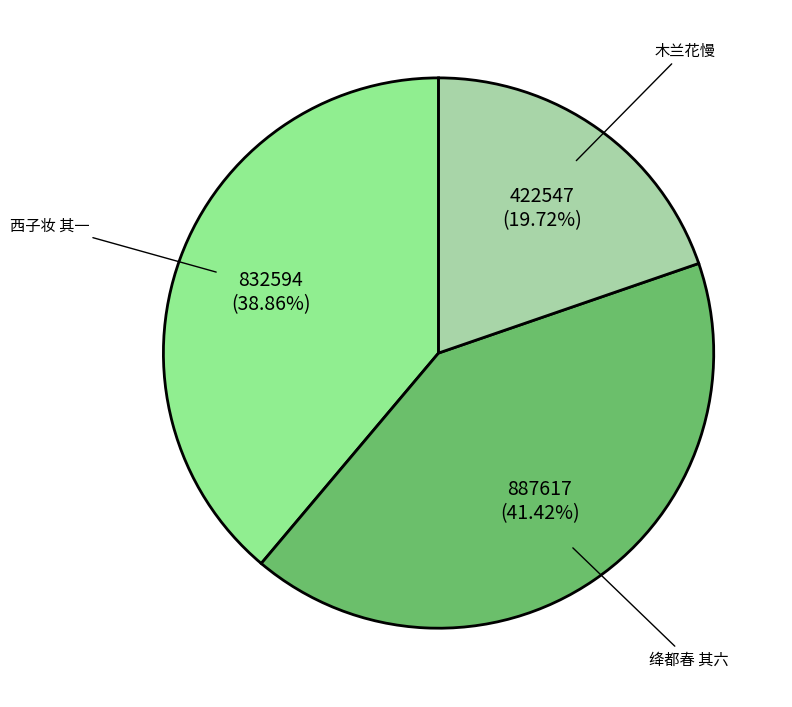

Is there any slice that represents more than half of the pie?

No